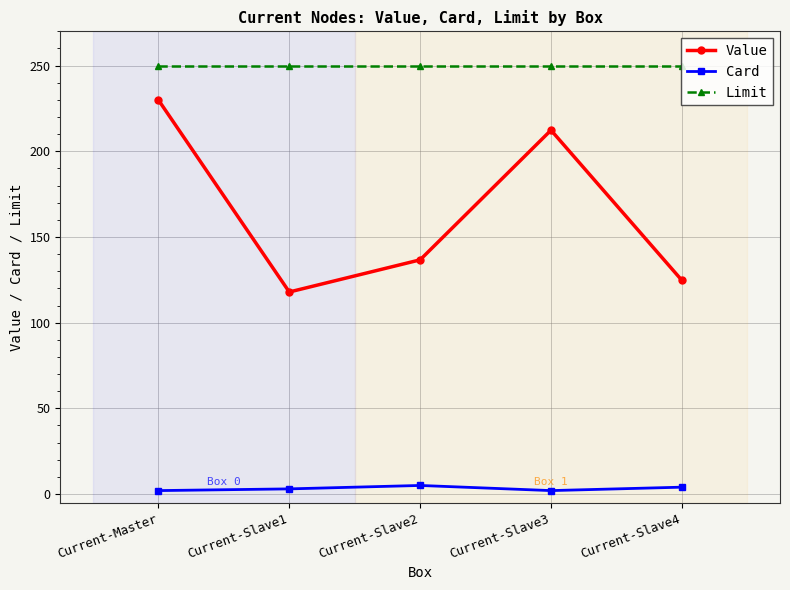

List the series in order of their overall mean, lowest first.

Card, Value, Limit